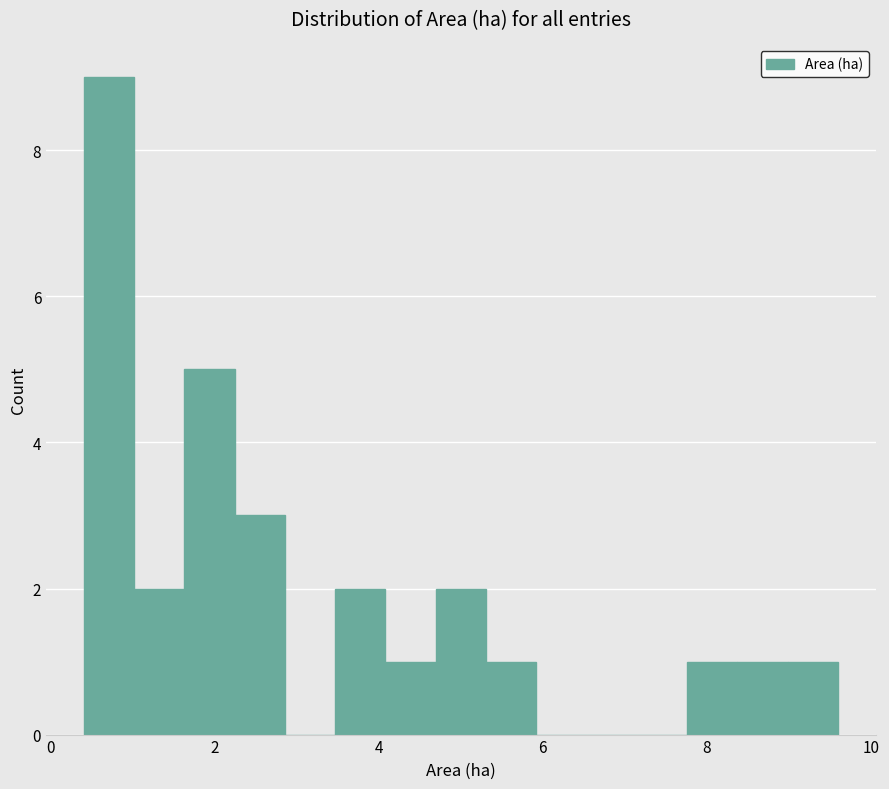

Around what value on the x-axis is the tallest bar? Give the approximate position of its centre, as read against the axis.

0.8